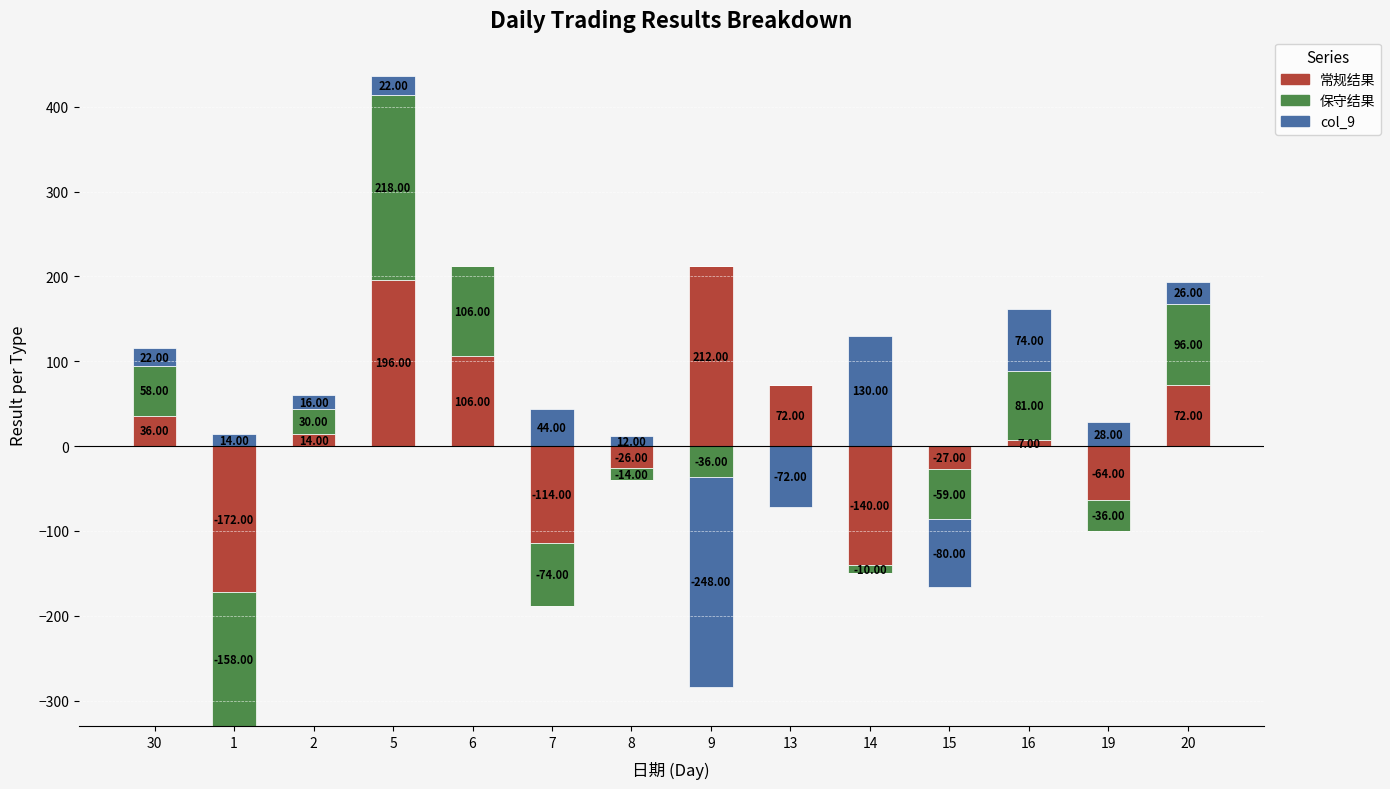

At which category does the chart reach its peak across all series?

5